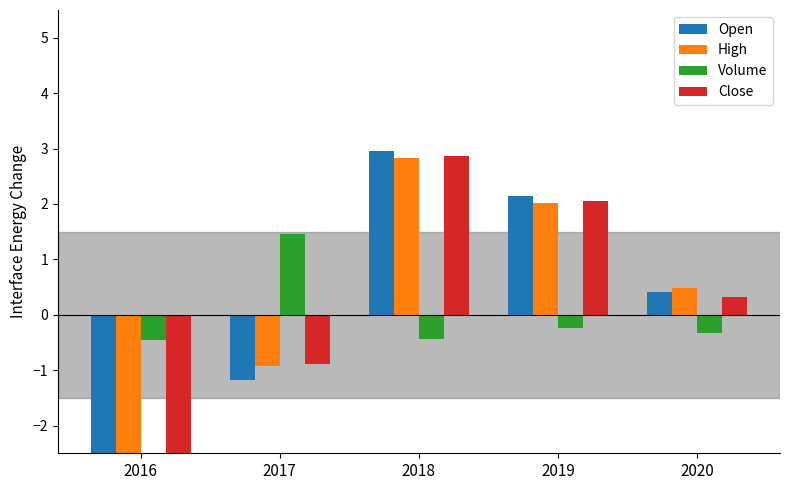

How many positive values does the Open series have?

3